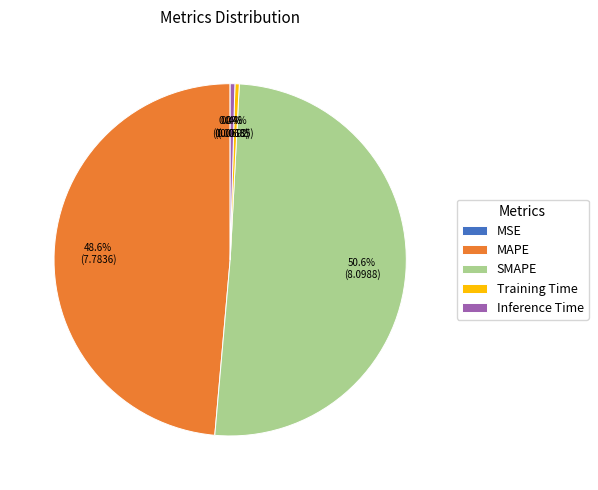

What portion of the pie excludes SMAPE?

49.4%